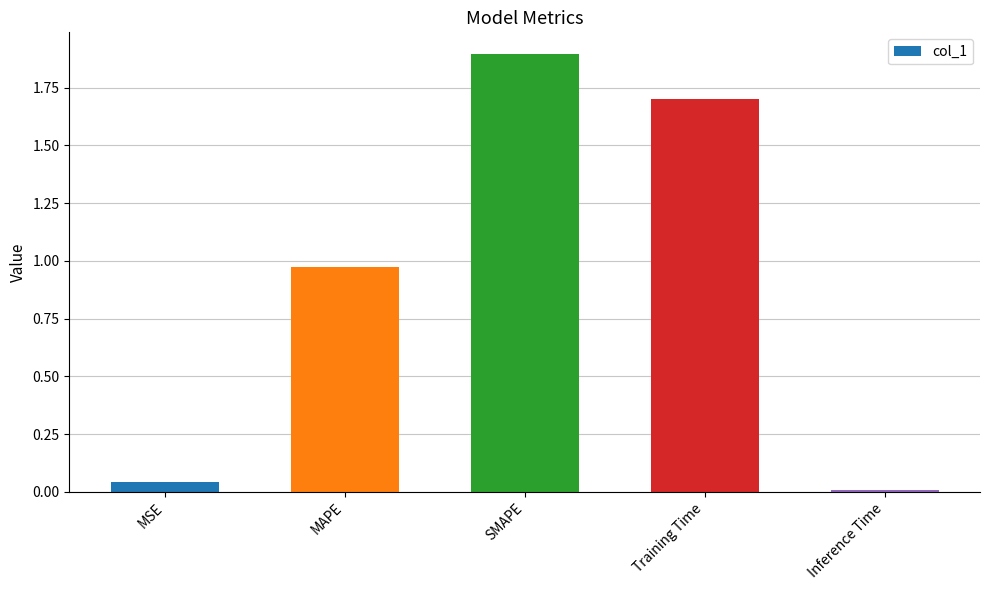

What position from the left is MSE?

1